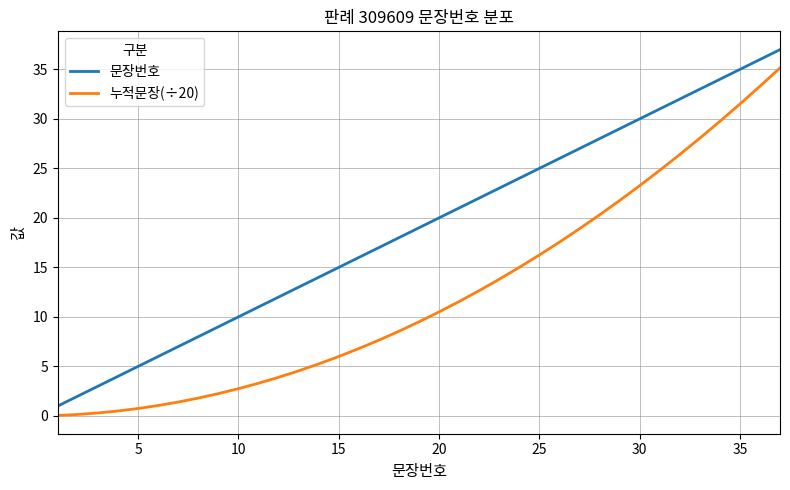

Count the number of categories in the chart.

37